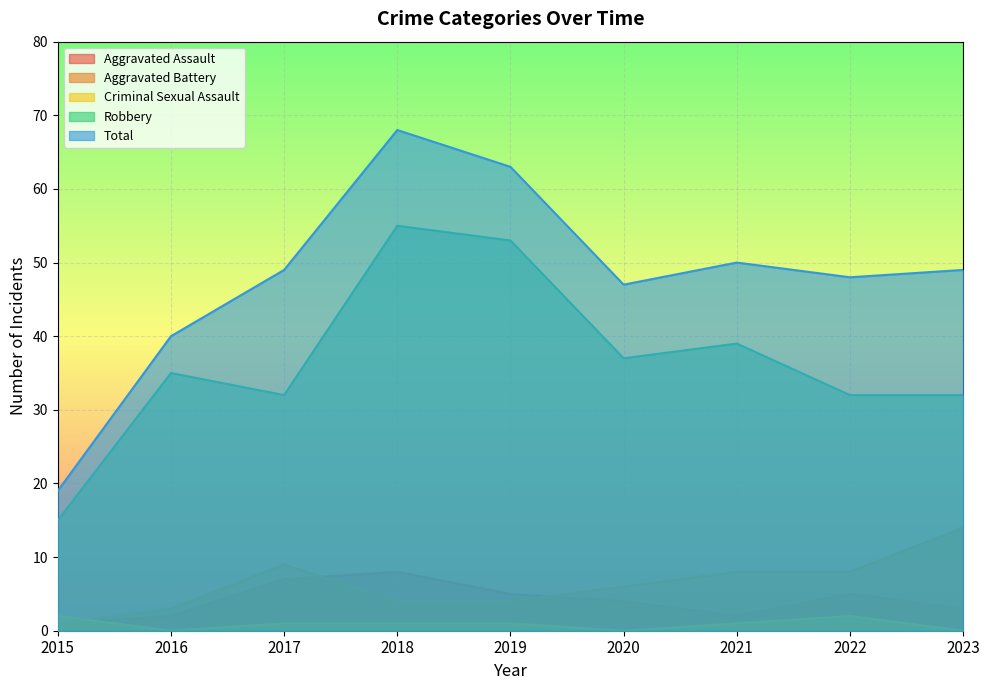

Reading right to left, transcribe all the data shown in this chart.

Aggravated Assault: 3	5	2	4	5	8	7	2	1
Aggravated Battery: 14	8	8	6	4	4	9	3	1
Criminal Sexual Assault: 0	2	1	0	1	1	1	0	2
Robbery: 32	32	39	37	53	55	32	35	15
Total: 49	48	50	47	63	68	49	40	19